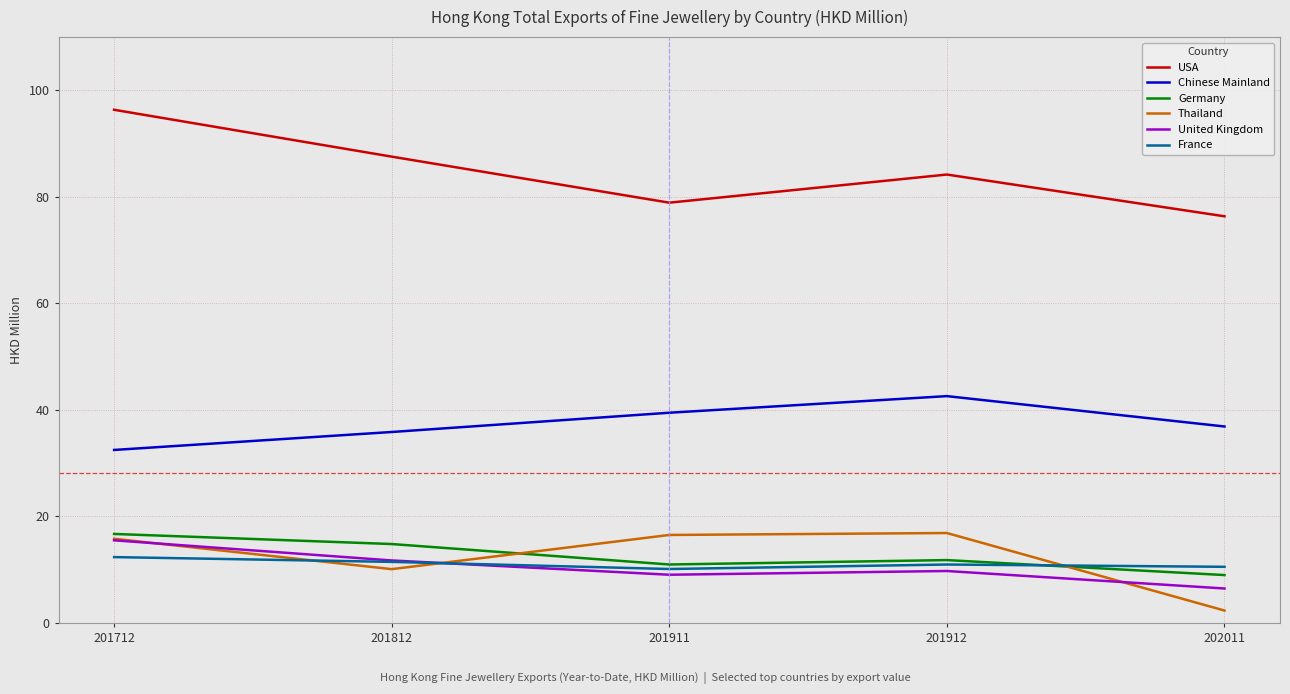

Between 201812 and 201911, which series saw the biggest shift?

USA